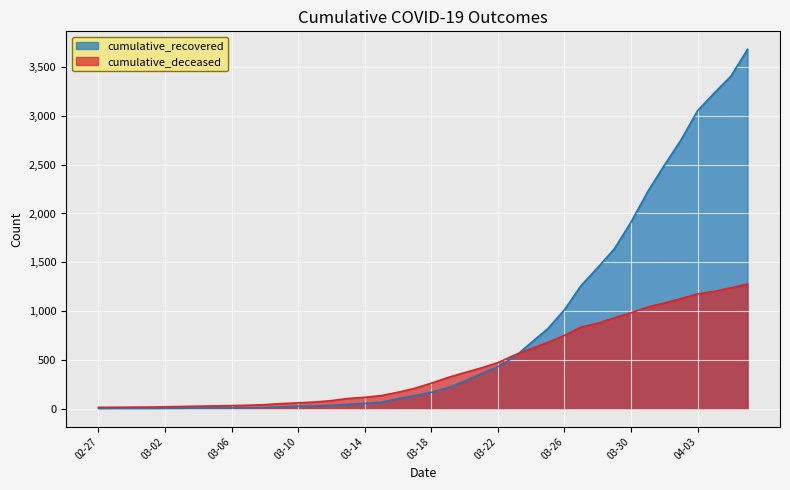

Between 2020-03-29 and 2020-02-28, which is larger?

2020-03-29